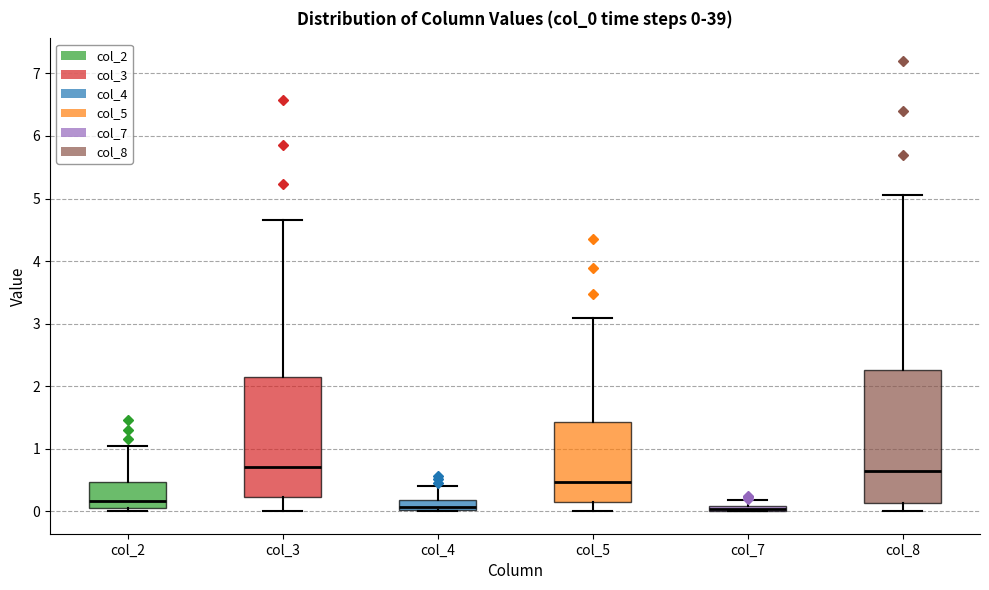

Comparing the boxes themselves (not the whiskers), which one is the tallest?

col_8